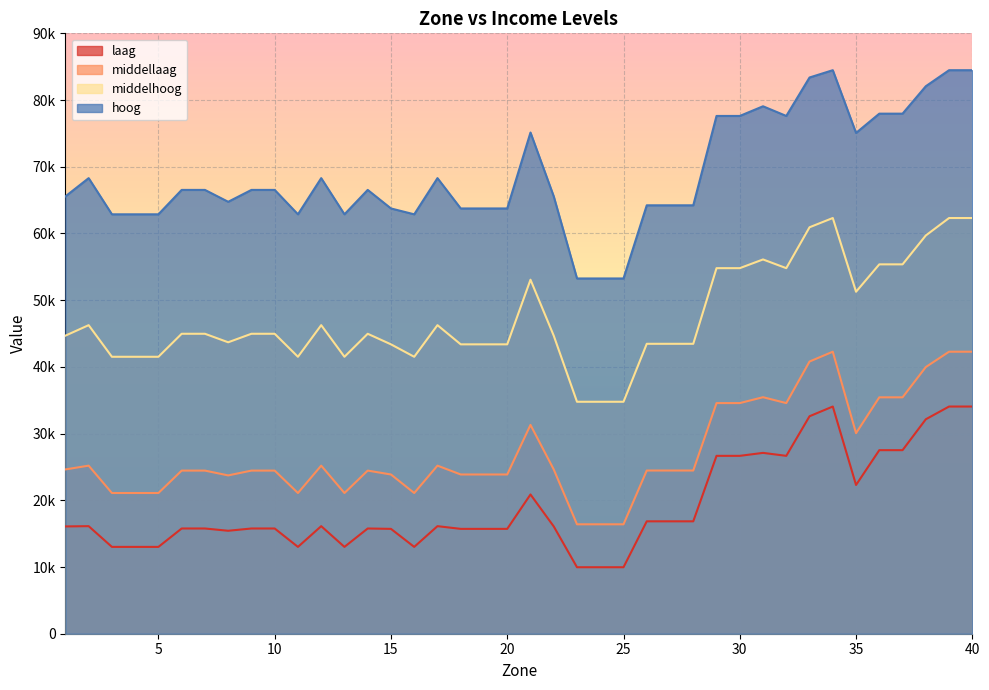

At how many categories does at least one series exceed 56602?

37